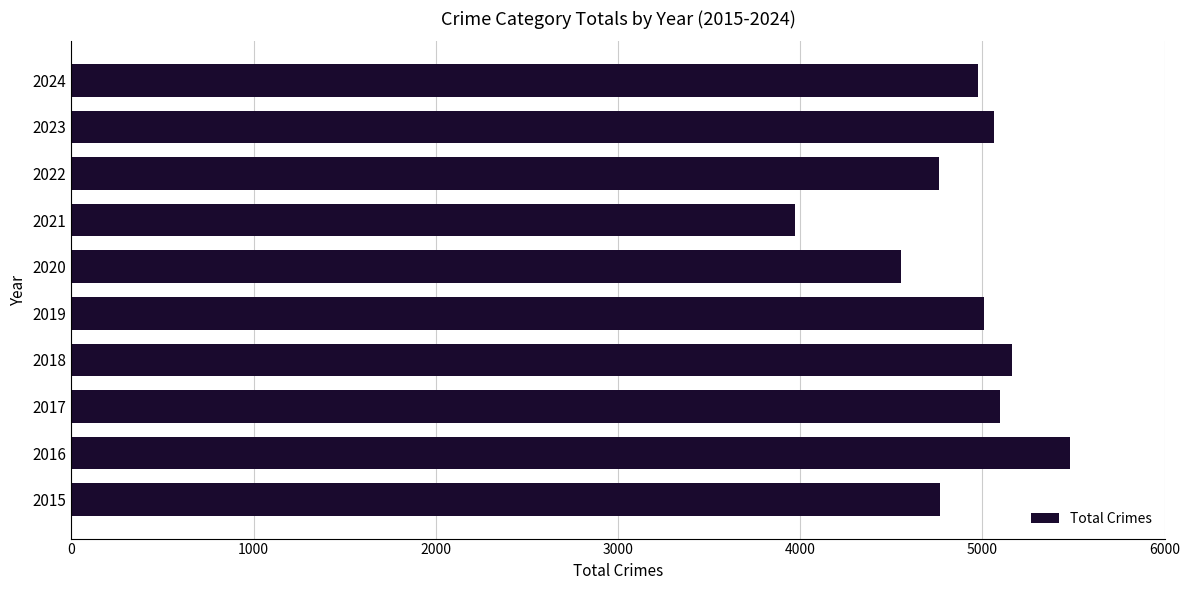

What is the approximate value at 2020, to the nearest 50?

4550